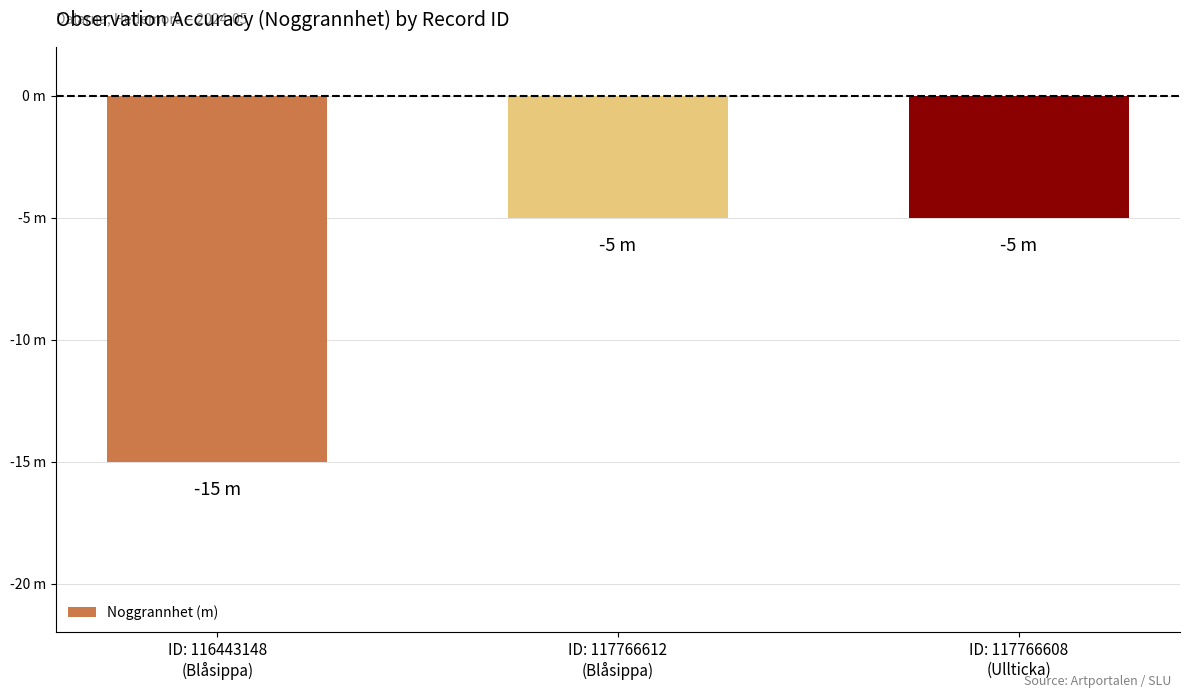

Which label corresponds to the smallest value in the chart?

ID: 116443148
(Blåsippa)